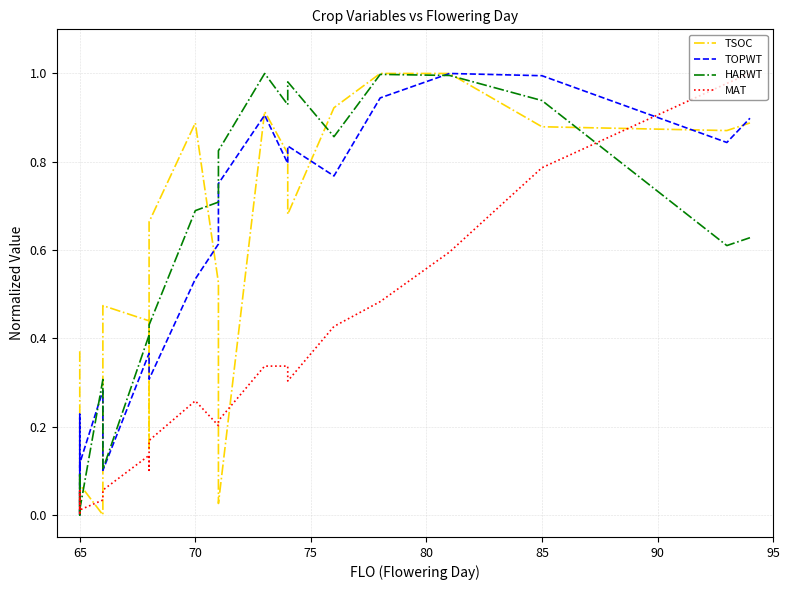

What is the highest value of the TOPWT series?

1.0